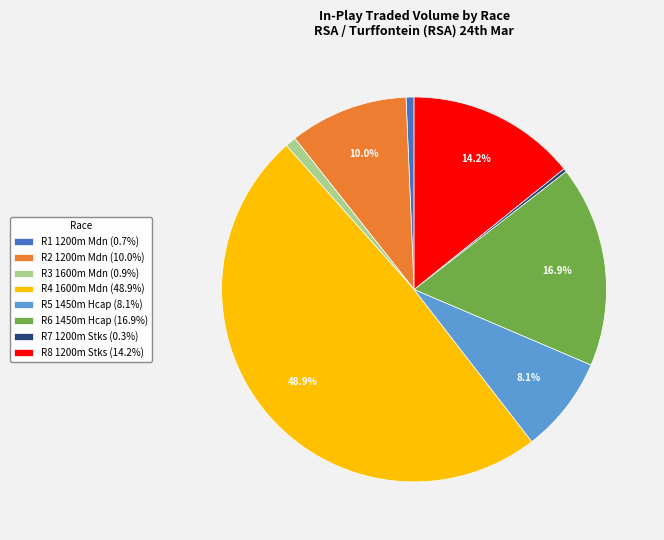

Do R2 1200m Mdn (10.0%) and R5 1450m Hcap (8.1%) together represent more than half of the pie?

No